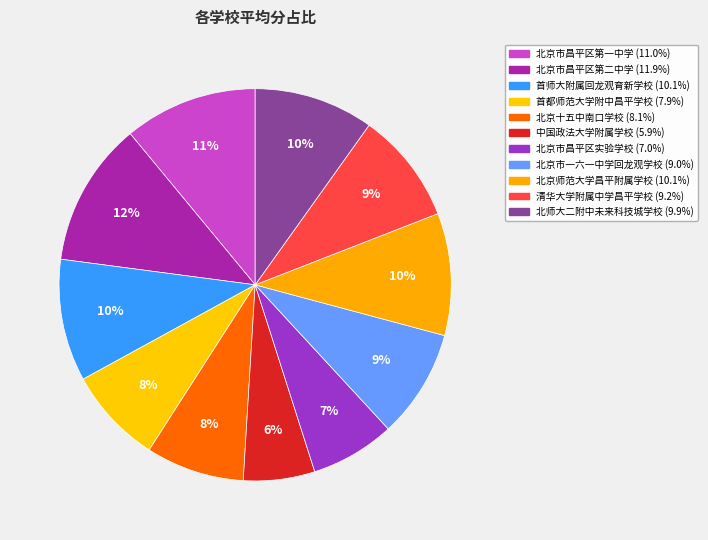

Which slice is the largest?

北京市昌平区第二中学